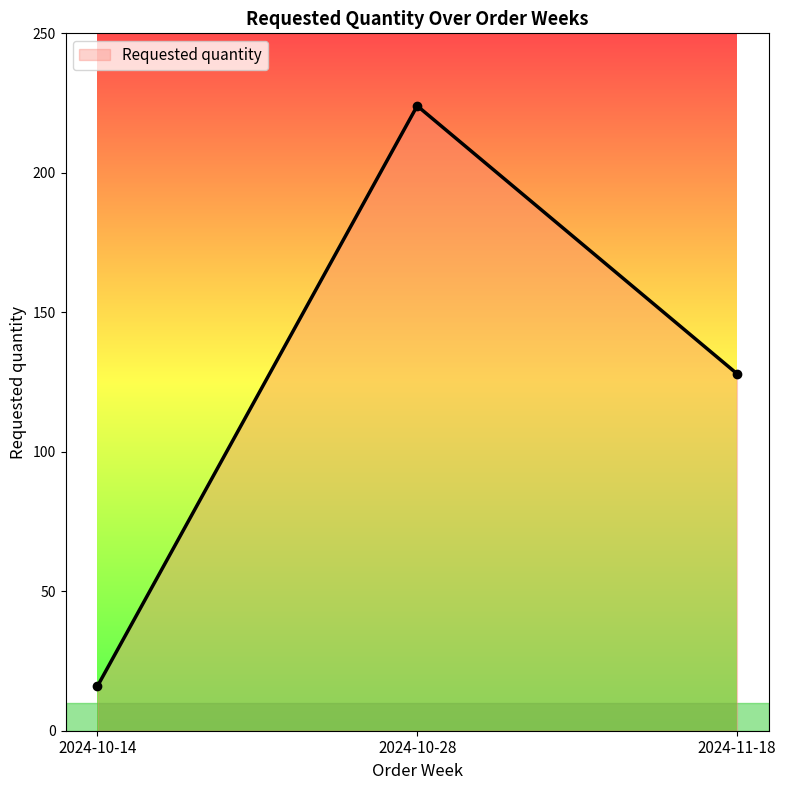

What is the sum of all values?

368